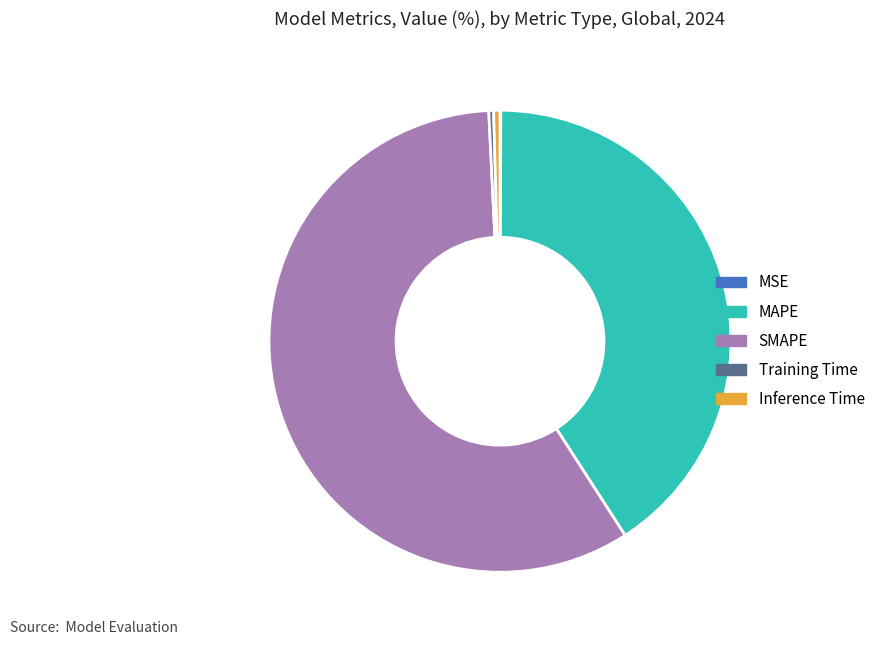

Which has a higher value, SMAPE or Inference Time?

SMAPE